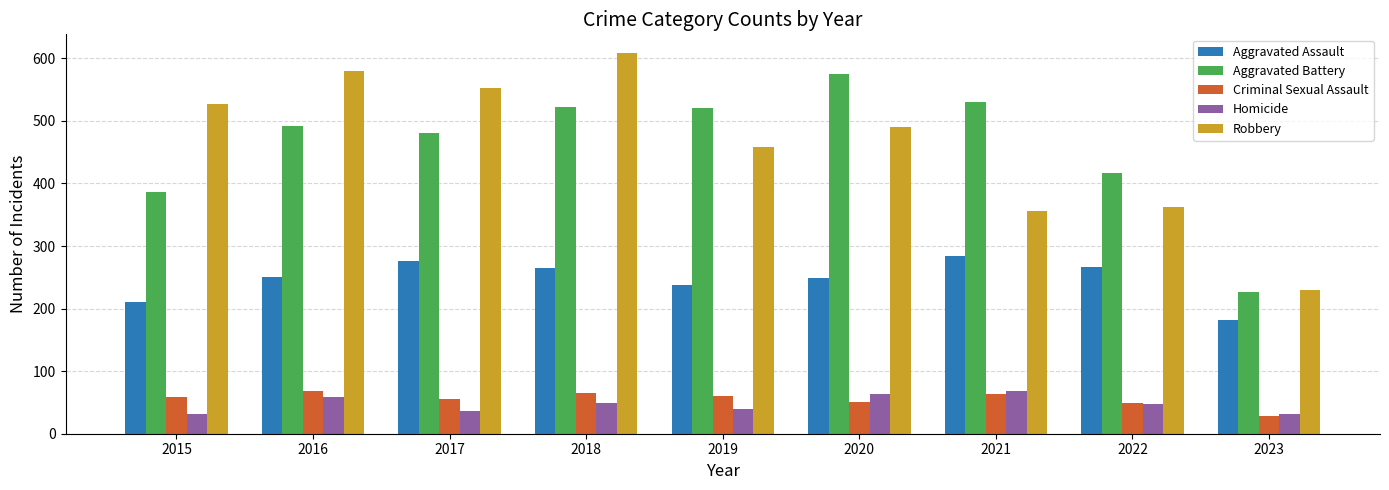

Is the value of Homicide at 2021 greater than the value of Robbery at 2015?

No